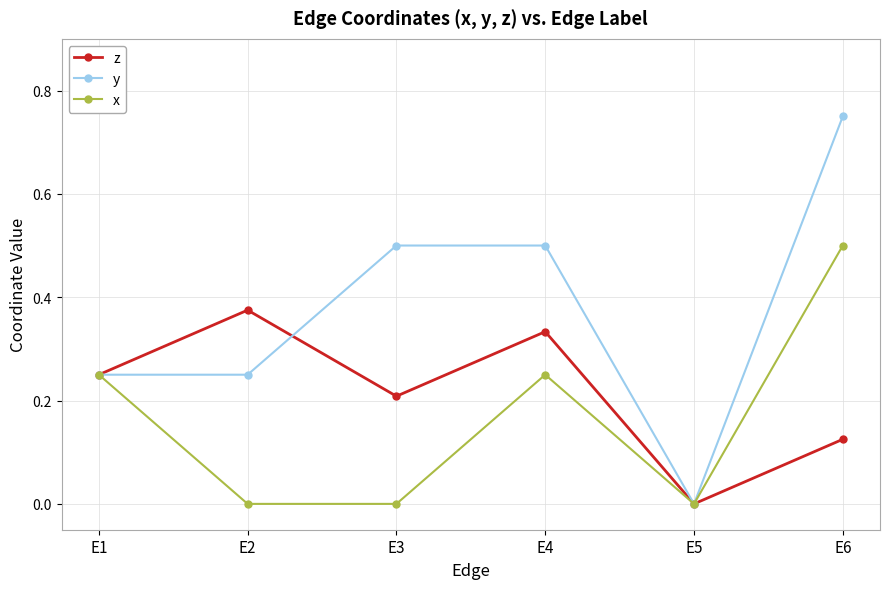

Which series has the largest total across all categories?

y